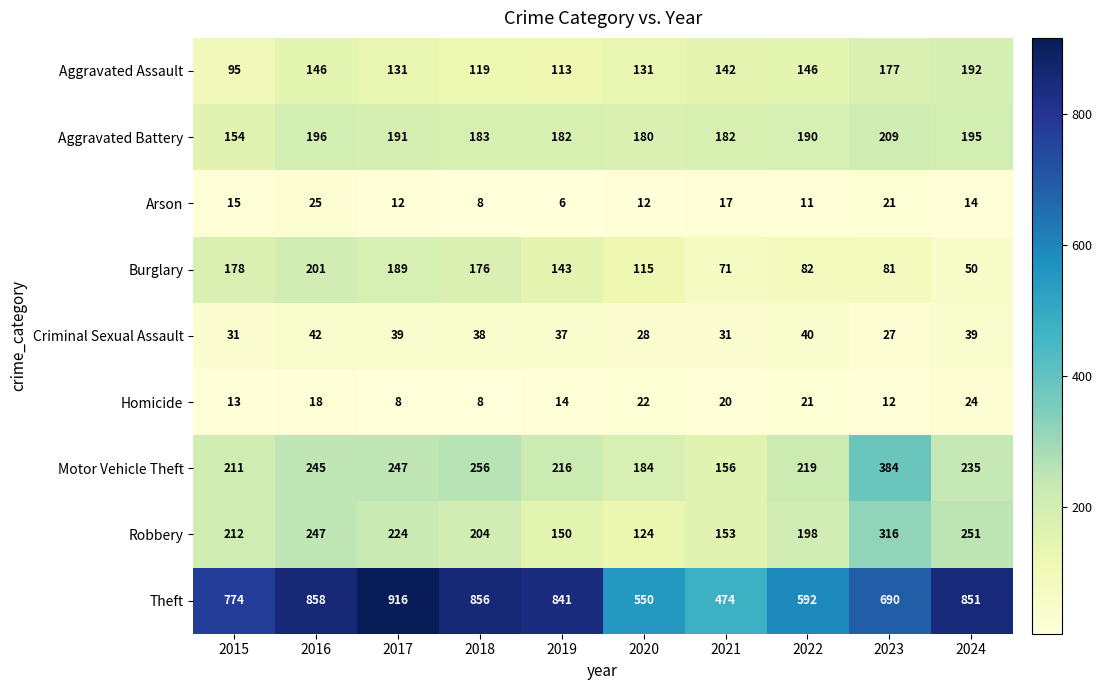

What is the sum of all Robbery values?

2079